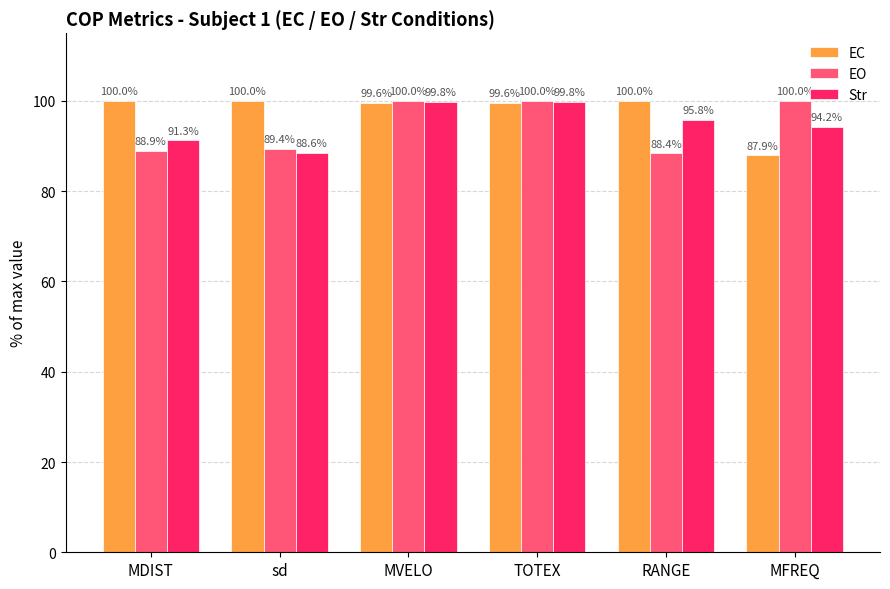

What is the approximate value of Str at RANGE?

95.8